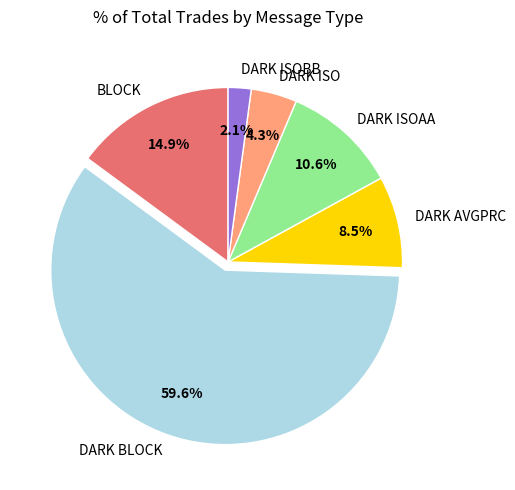

What is the smallest slice in the pie chart?

DARK ISOBB